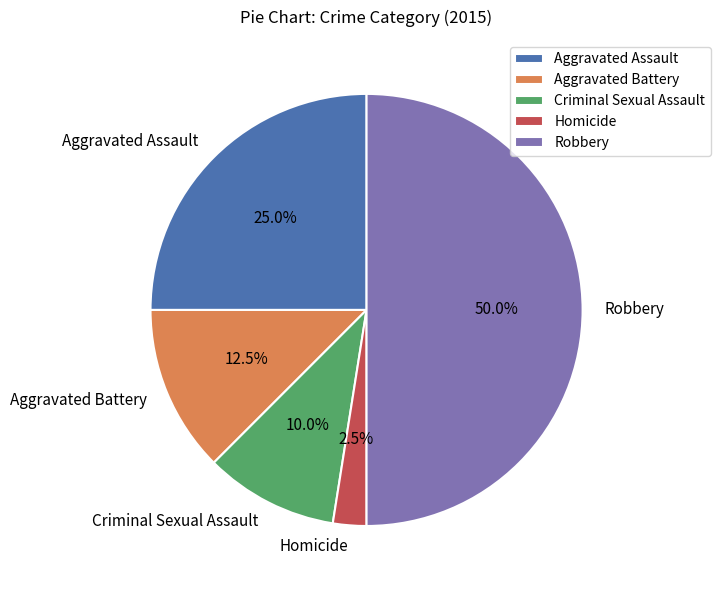

What is the smallest slice in the pie chart?

Homicide